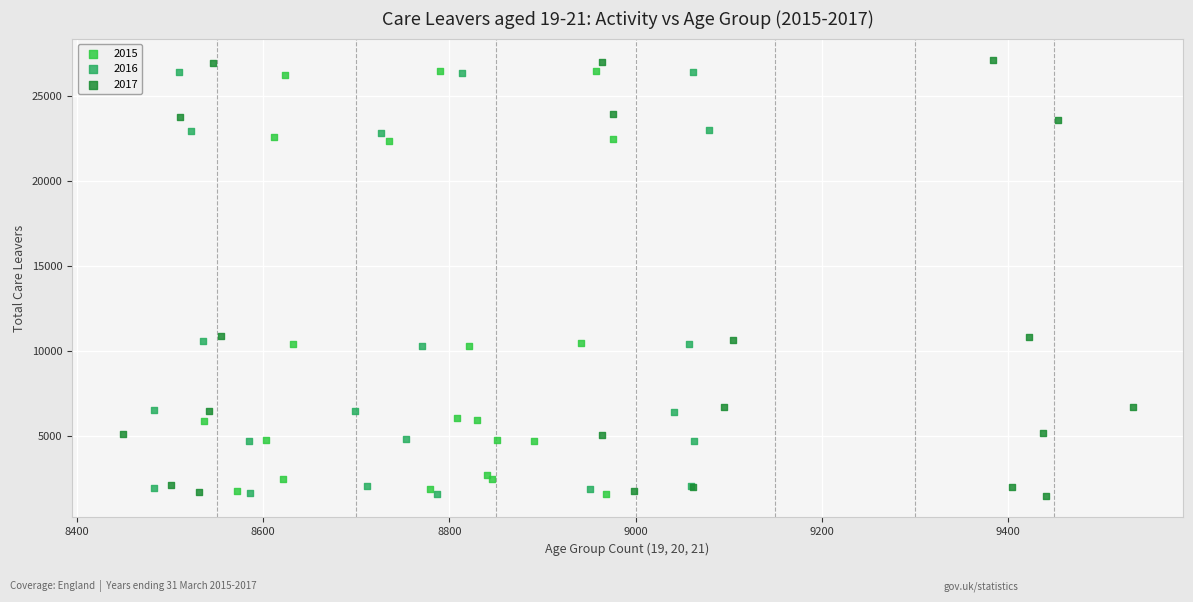

What are all the series names shown in the legend?

2015, 2016, 2017